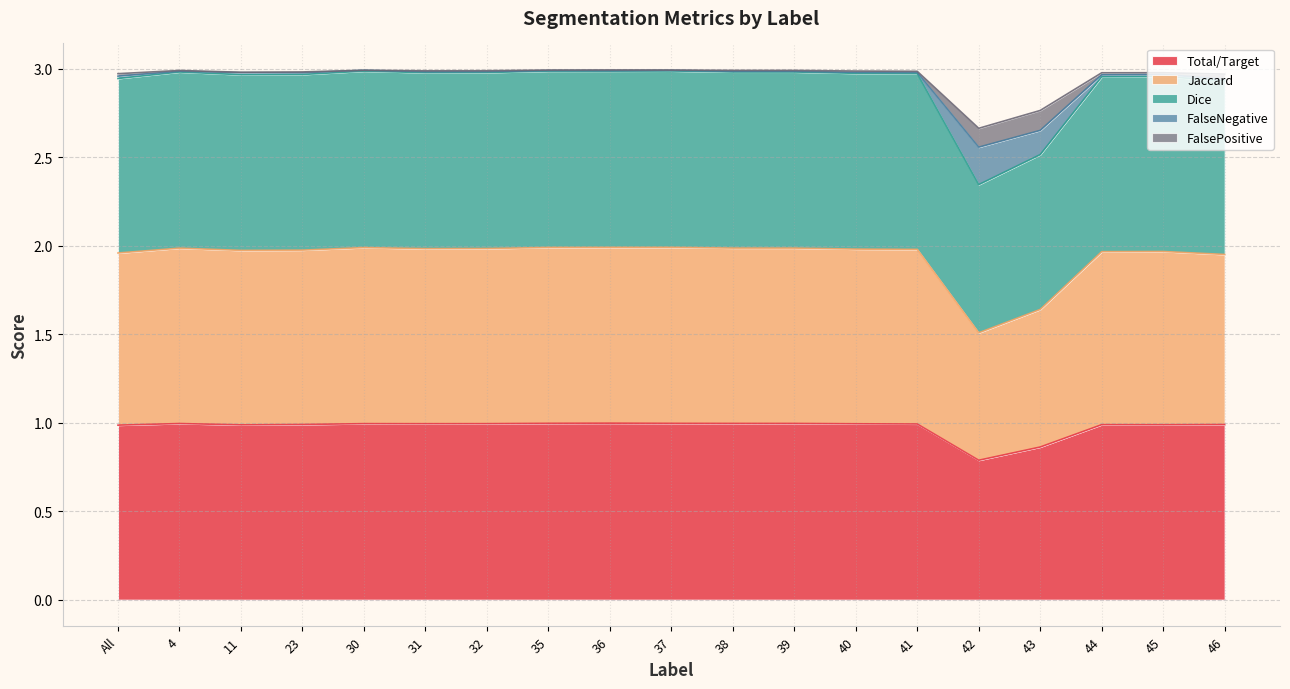

True or false: Total/Target and Jaccard cross at least once.

False